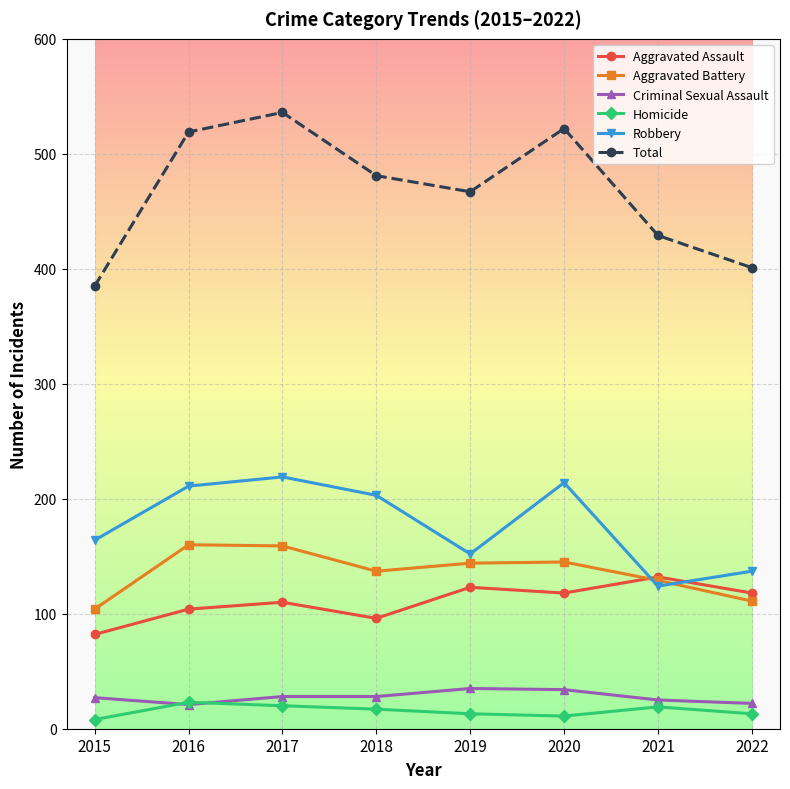

What is the difference between the maximum and minimum values in the Robbery series?

95